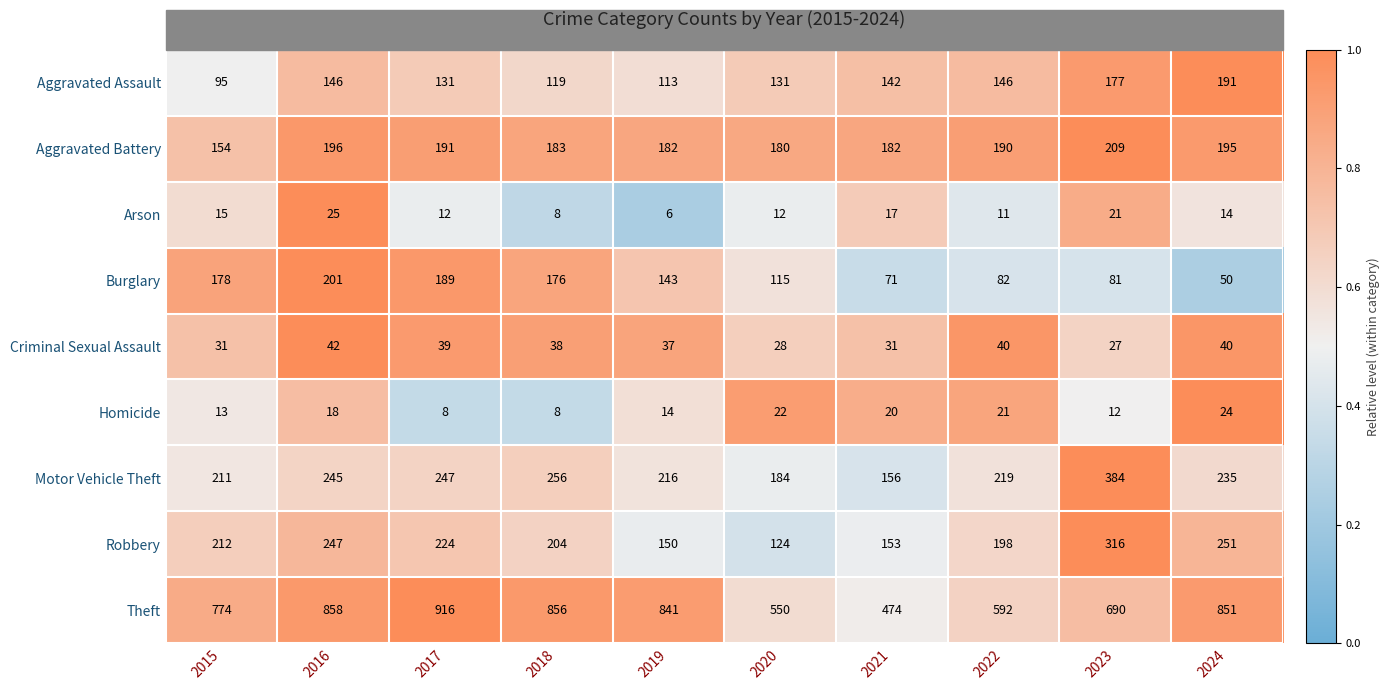

Which label corresponds to the smallest value in the chart?

2019